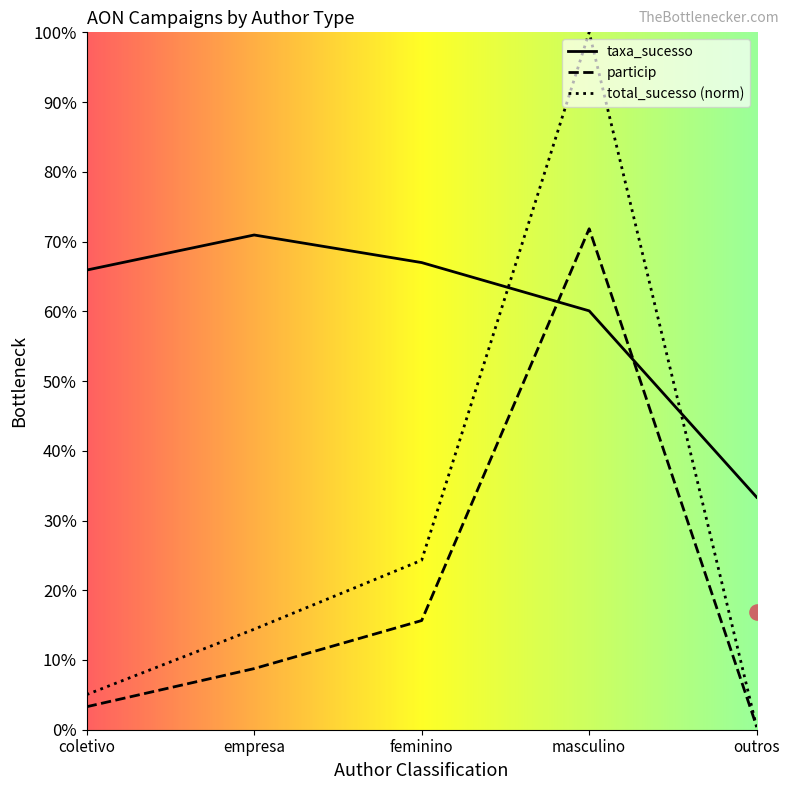

Which series contains the lowest Y value?

total_sucesso